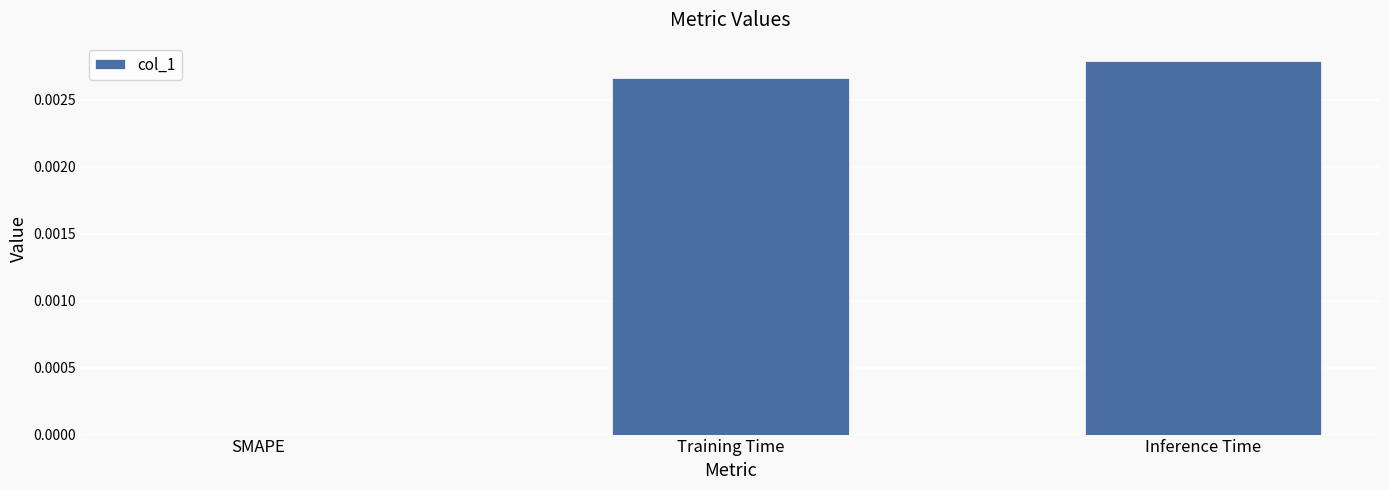

Count the number of categories in the chart.

3